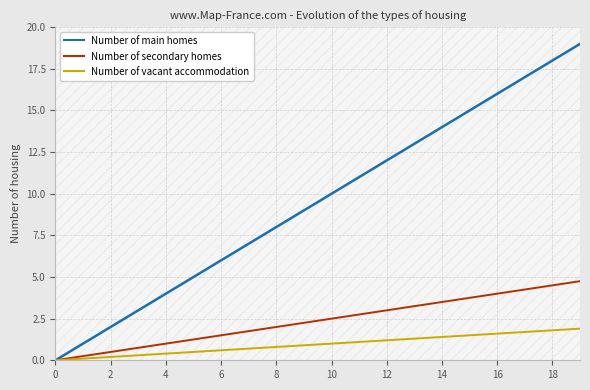

What is the difference between the maximum and minimum values in the Number of secondary homes series?

4.8